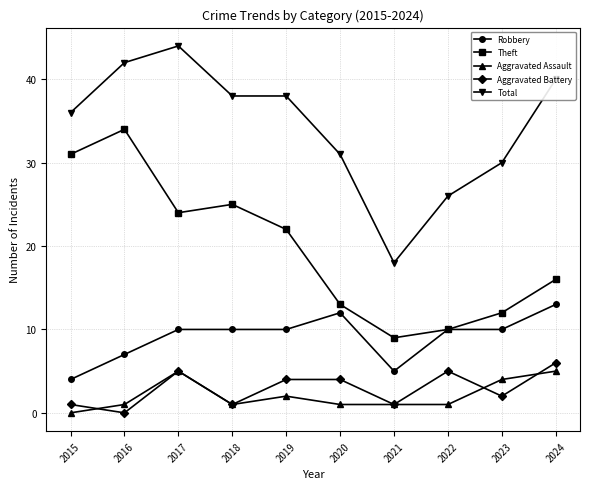

Rank the series by their maximum value, from highest to lowest.

Total, Theft, Robbery, Aggravated Battery, Aggravated Assault